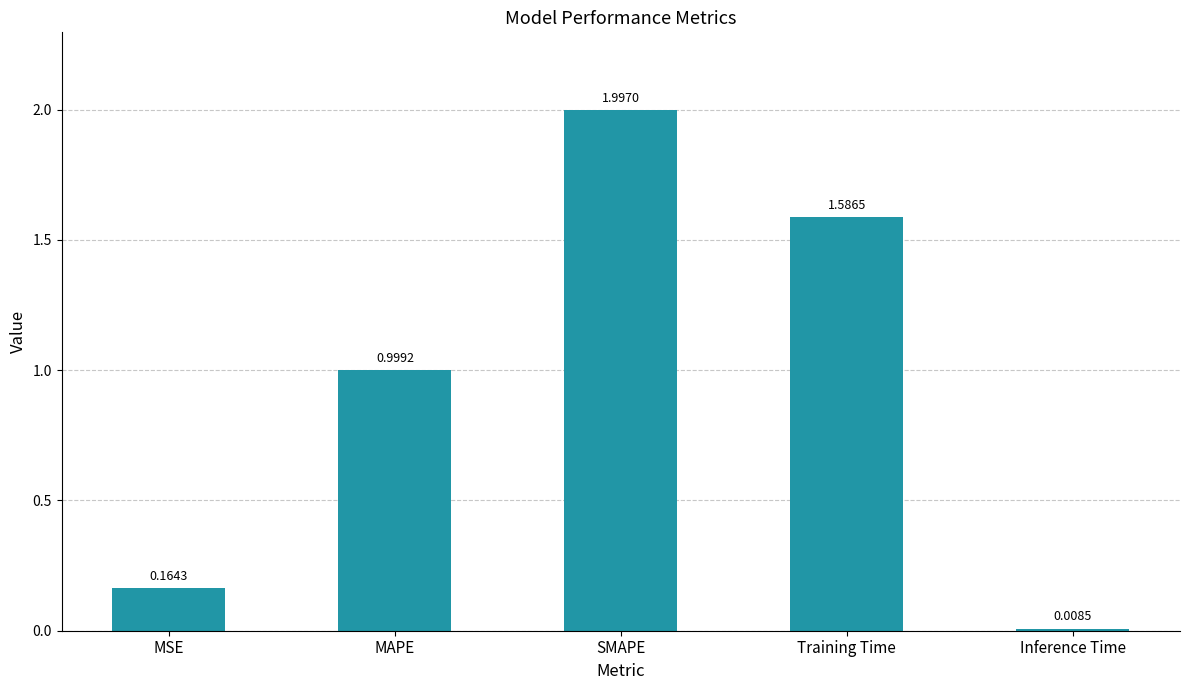

Does the chart contain stacked bars?

No